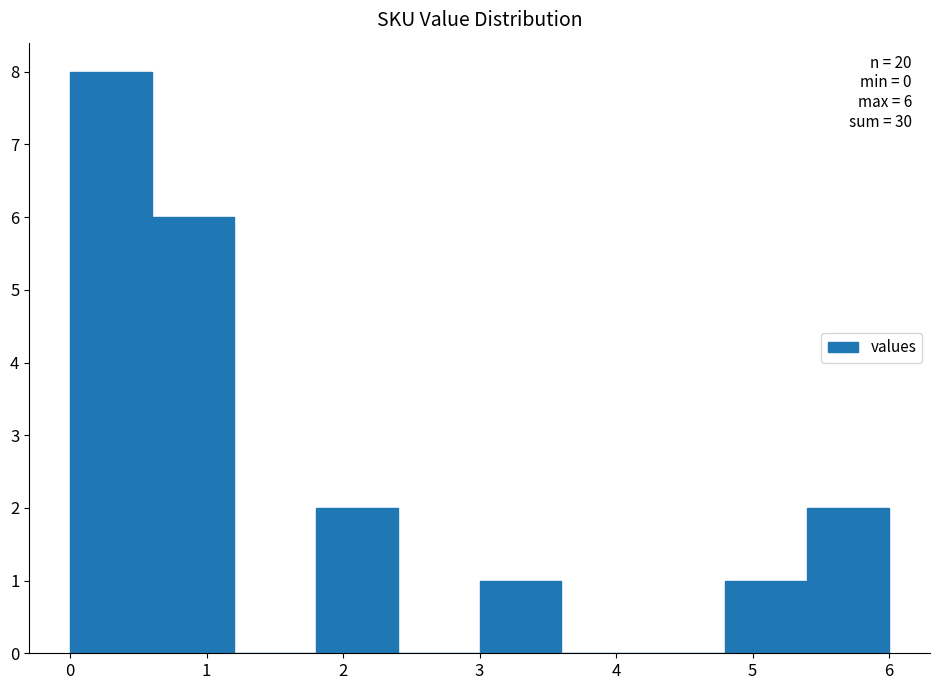

Over which range of the x-axis is the bar tallest?

0.0 to 0.6